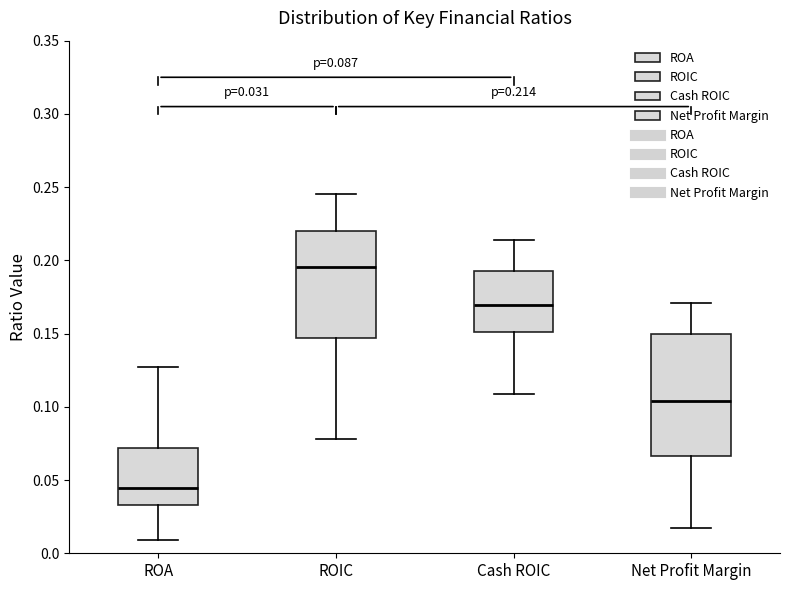

Which box is the tallest, from its lower edge to its upper edge?

Net Profit Margin